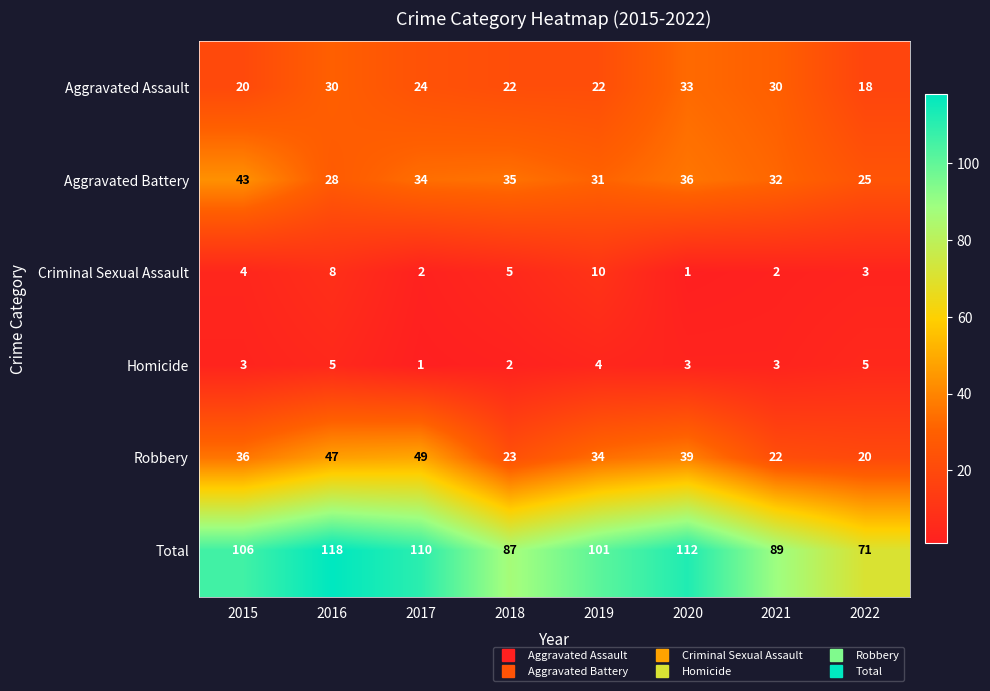

Which series has the largest total across all categories?

Total